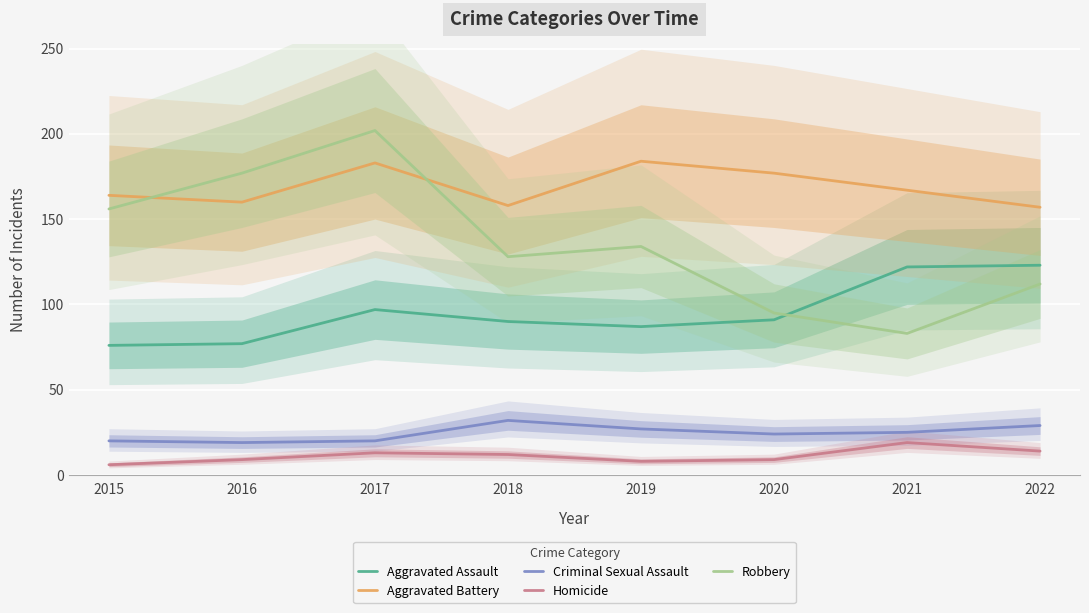

What is the greatest value displayed?

202